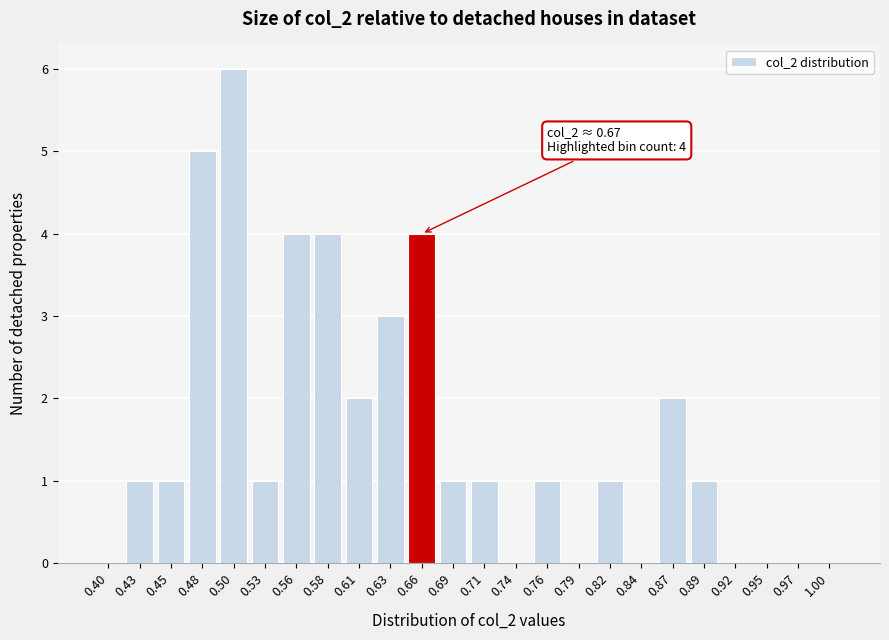

Reading right to left, list all the values displayed in this chart.

1.00=0	0.97=0	0.95=0	0.92=0	0.89=1	0.87=2	0.84=0	0.82=1	0.79=0	0.76=1	0.74=0	0.71=1	0.69=1	0.66=4	0.63=3	0.61=2	0.58=4	0.56=4	0.53=1	0.50=6	0.48=5	0.45=1	0.43=1	0.40=0